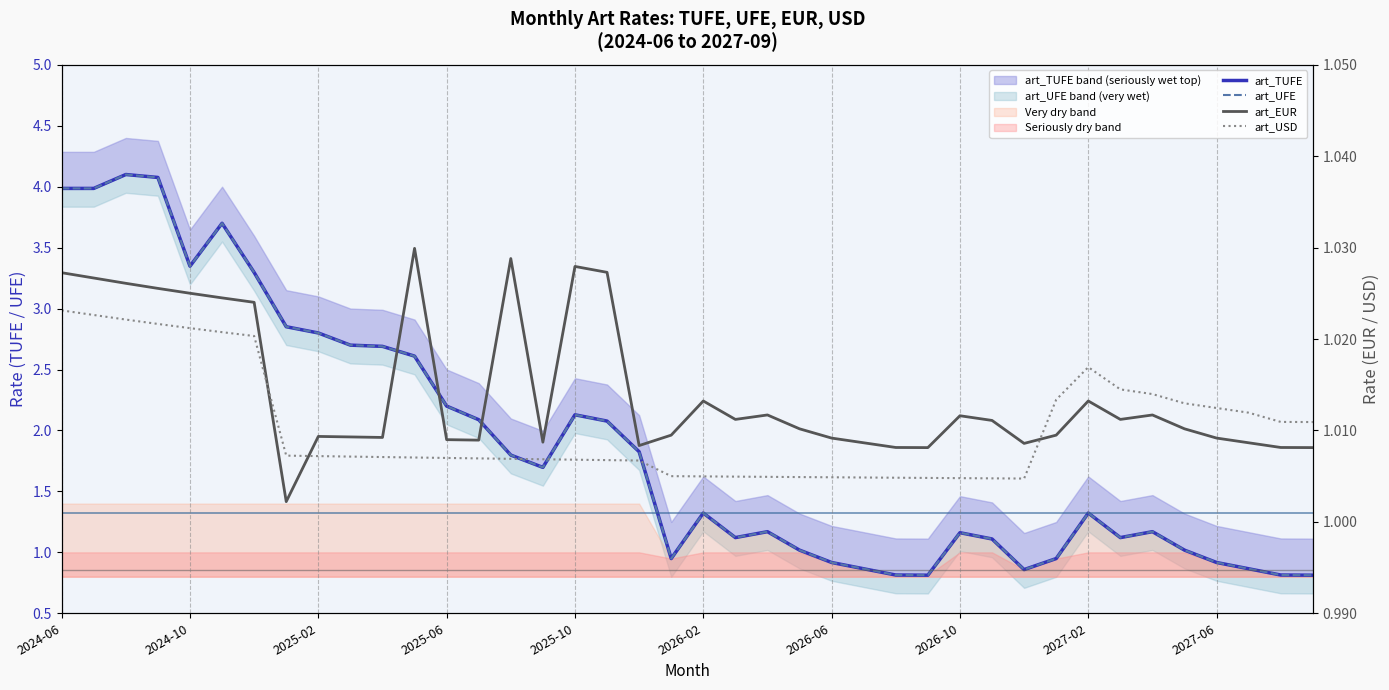

True or false: art_UFE has a value of 2.1 at 17.

True